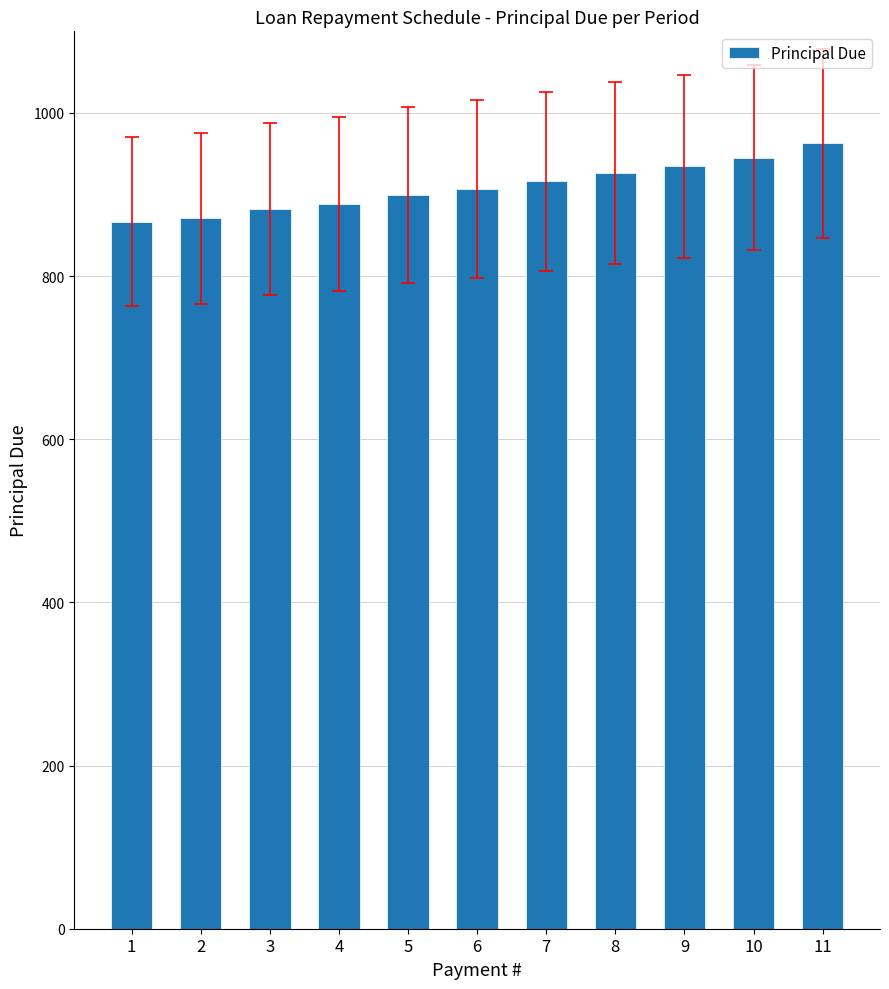

What is the smallest value displayed?

866.8